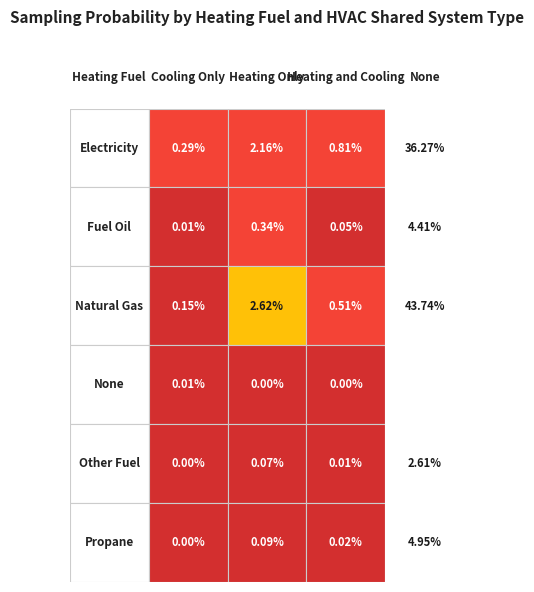

Is the value of Heating Only at Fuel Oil greater than the value of Cooling Only at Electricity?

Yes